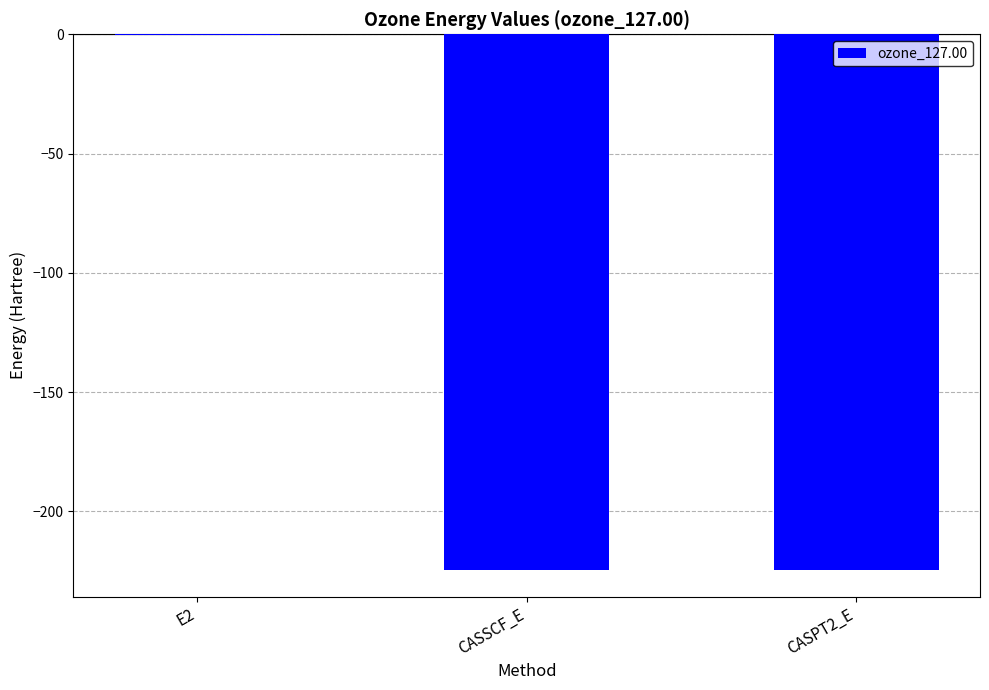

Read the value at CASSCF_E.

-224.4